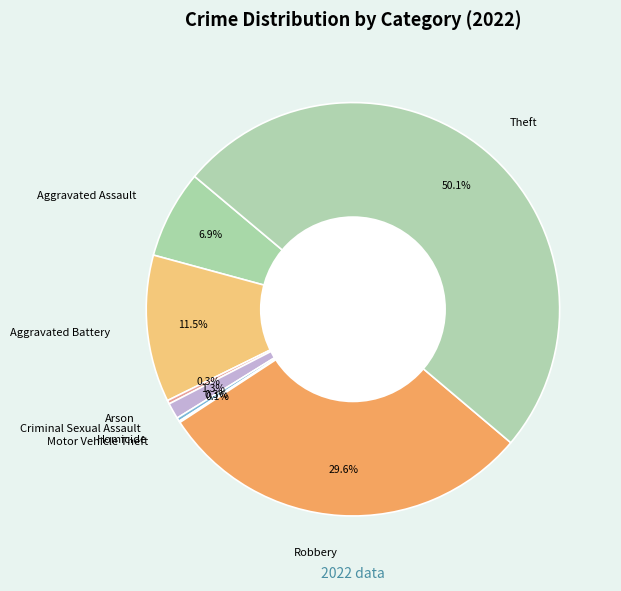

Does Aggravated Battery account for over 50% of the chart?

No